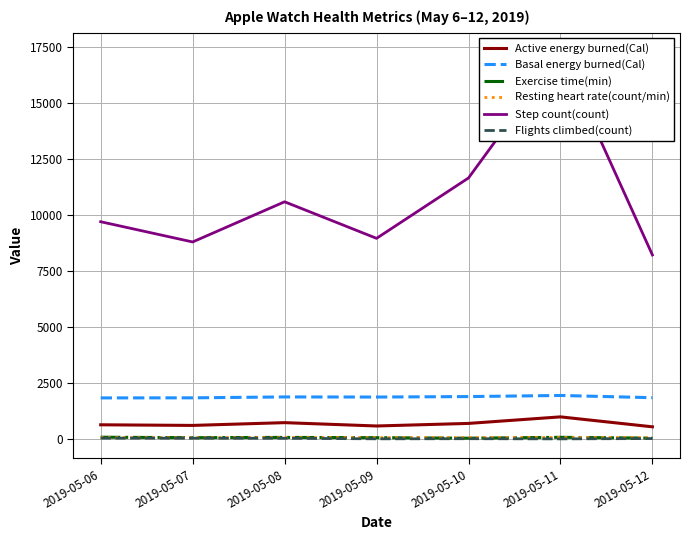

True or false: Active energy burned(Cal) has more than 0 points higher than both neighbors.

True